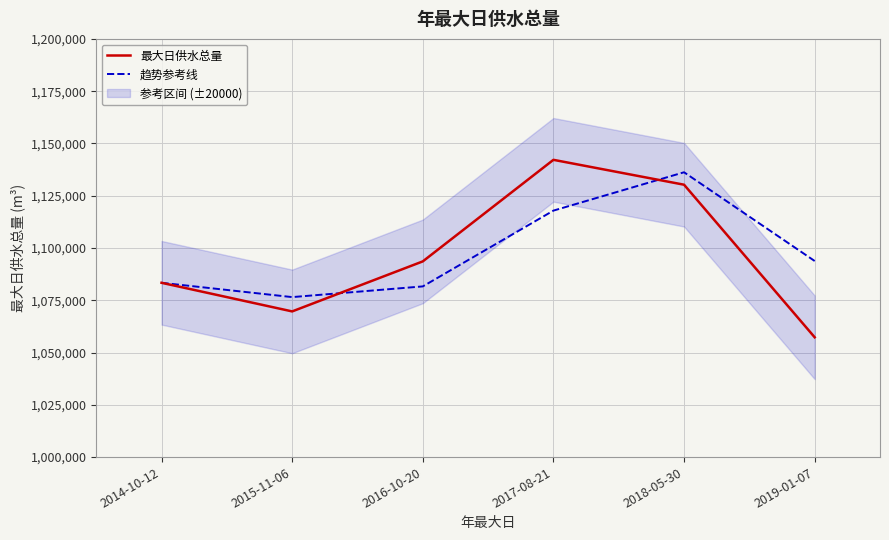

Is it true that 最大日供水总量 equals 1588831 at 2015-11-06?

False